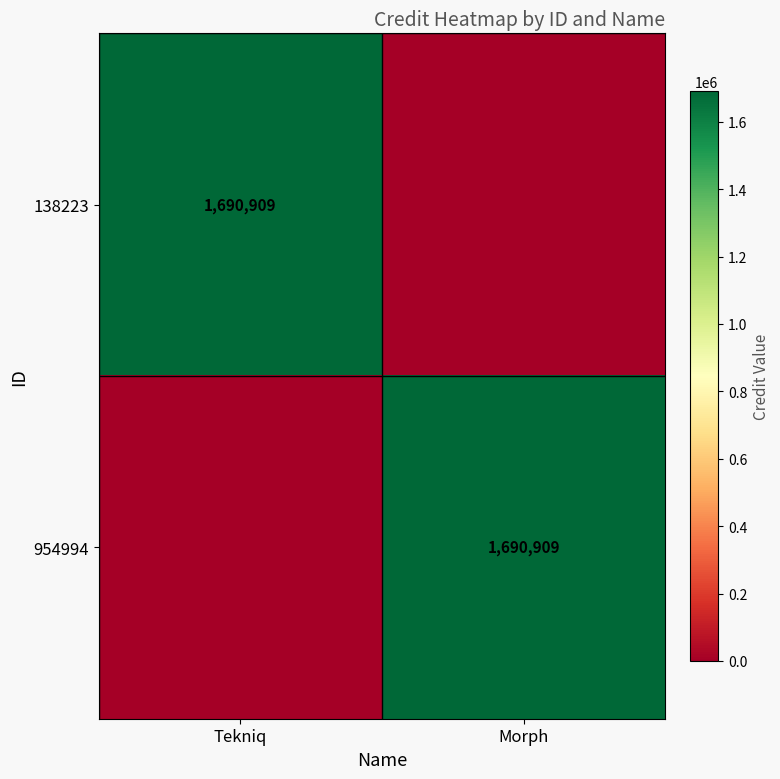

Count the number of categories in the chart.

2